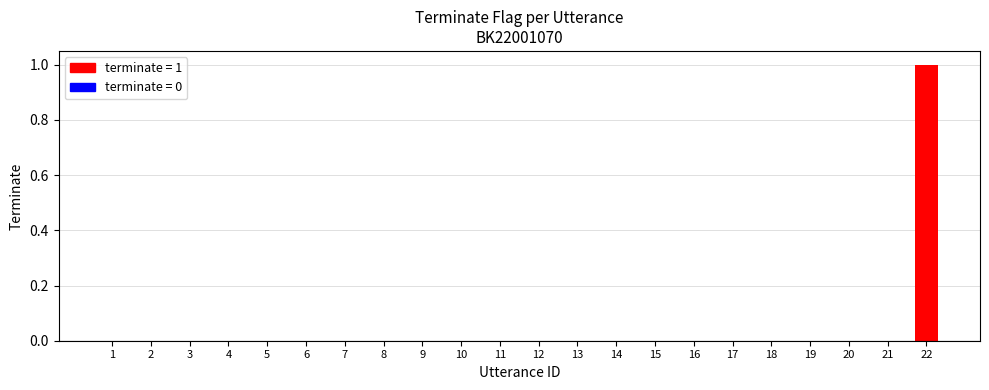

Which category has the highest value across all series?

22